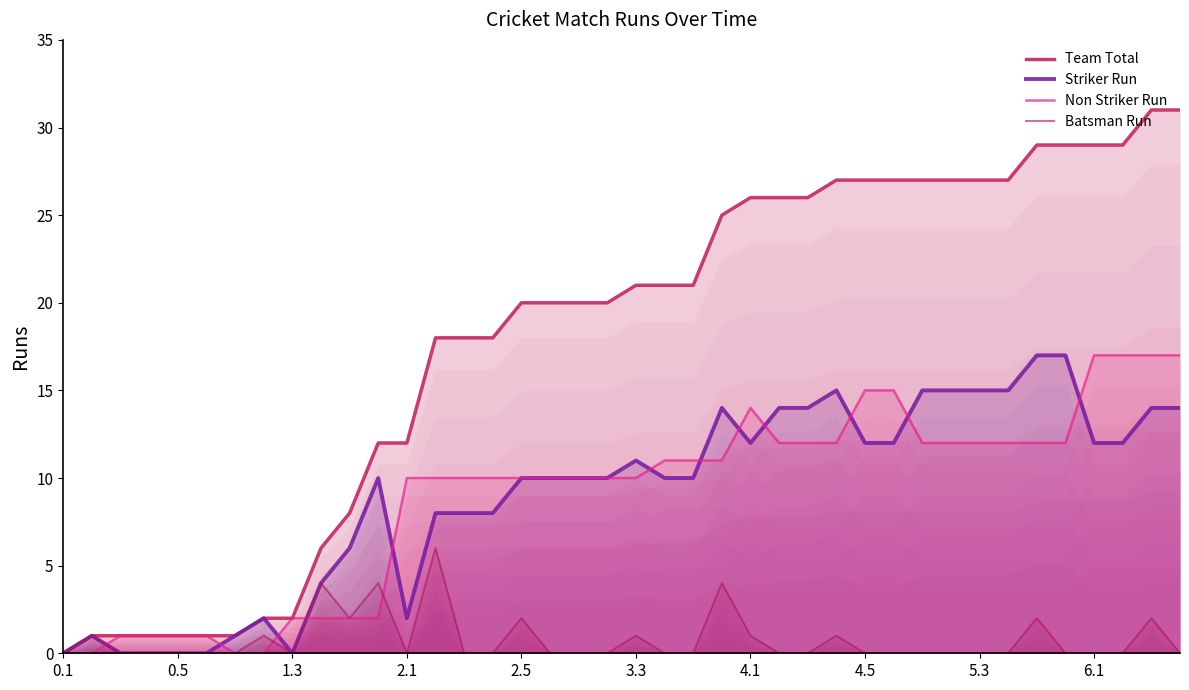

Which series has the largest range (max minus min)?

Team Total